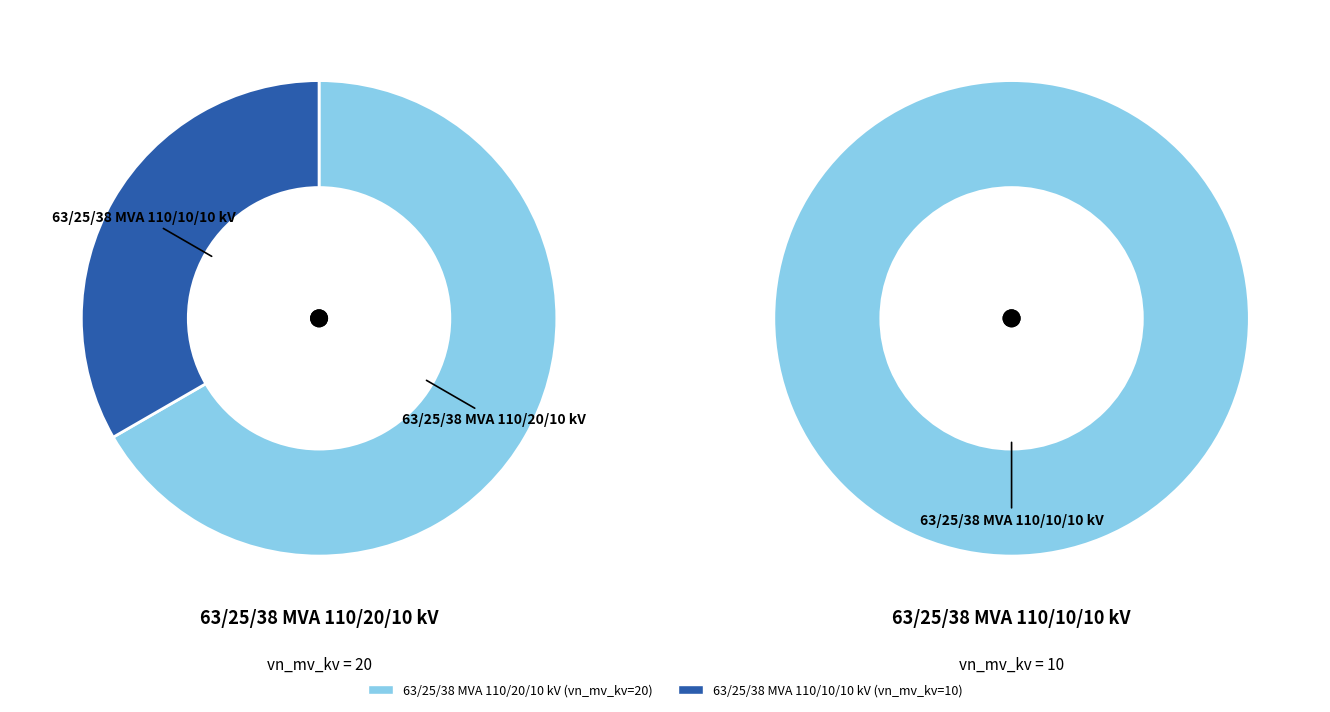

To the nearest percent, what is the difference between the largest and smallest slice percentages?

33%